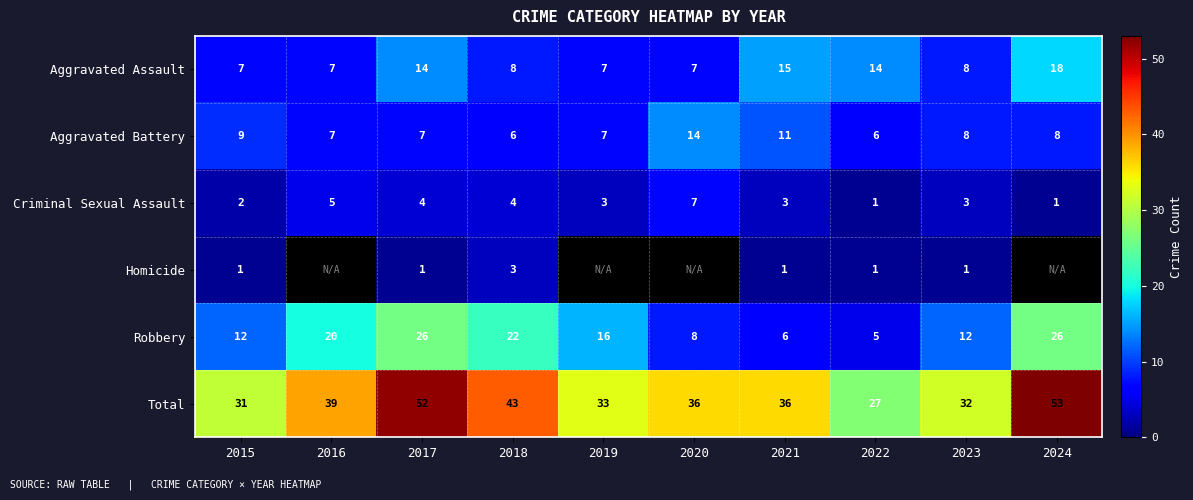

Which label corresponds to the largest value in the chart?

2024